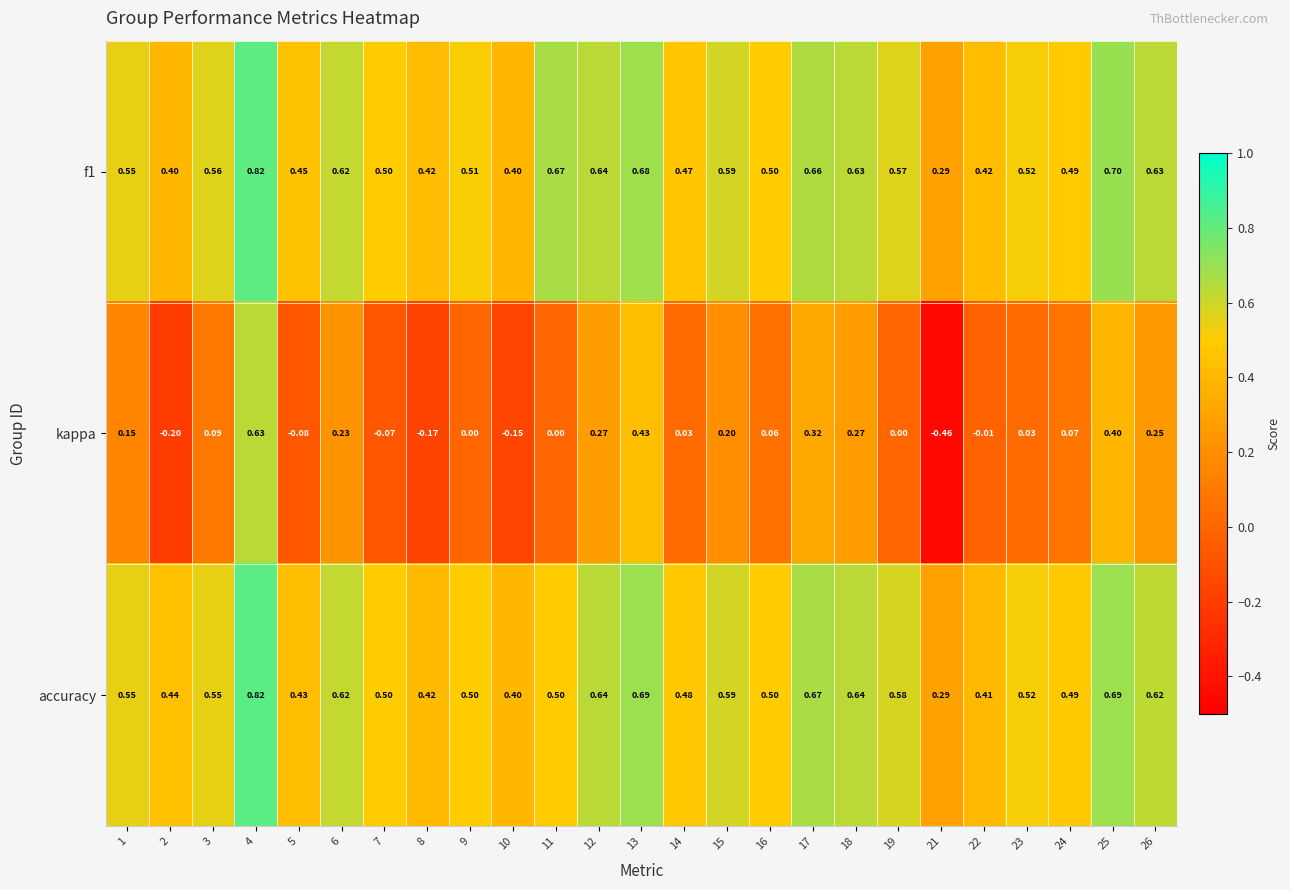

Which series has the widest spread of values?

kappa